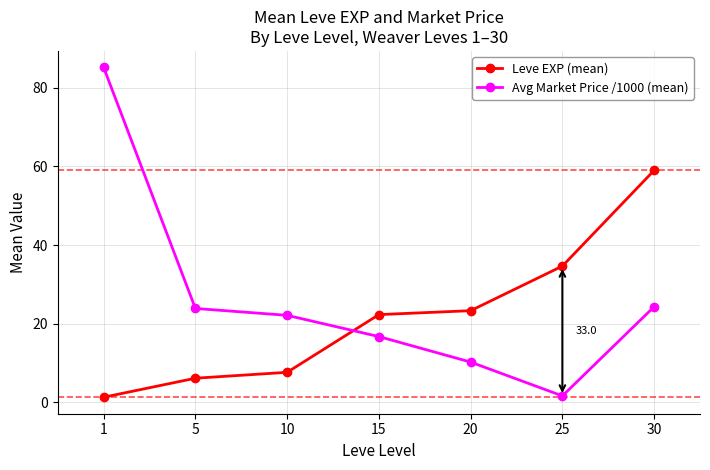

True or false: Avg Market Price /1000 (mean) has more than 2 interior local peaks.

False